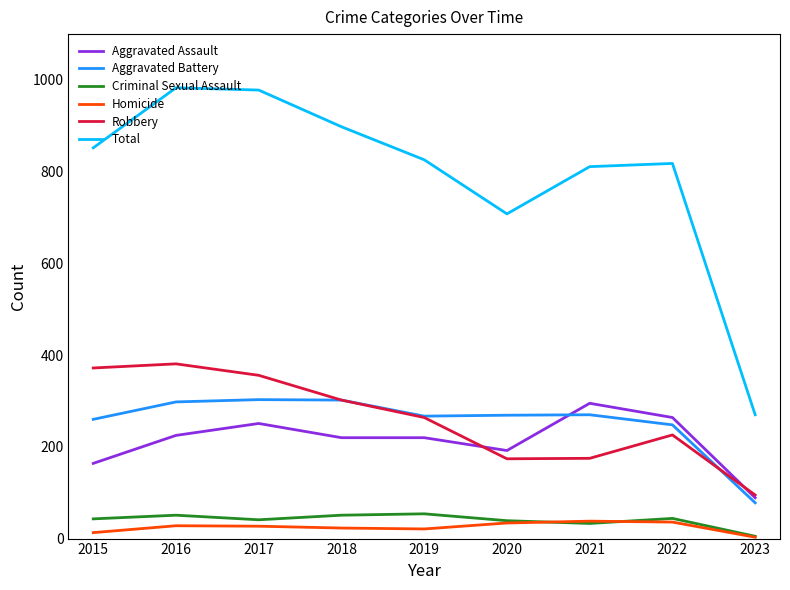

What is the sum of the Robbery values at 2016 and 2015?

753